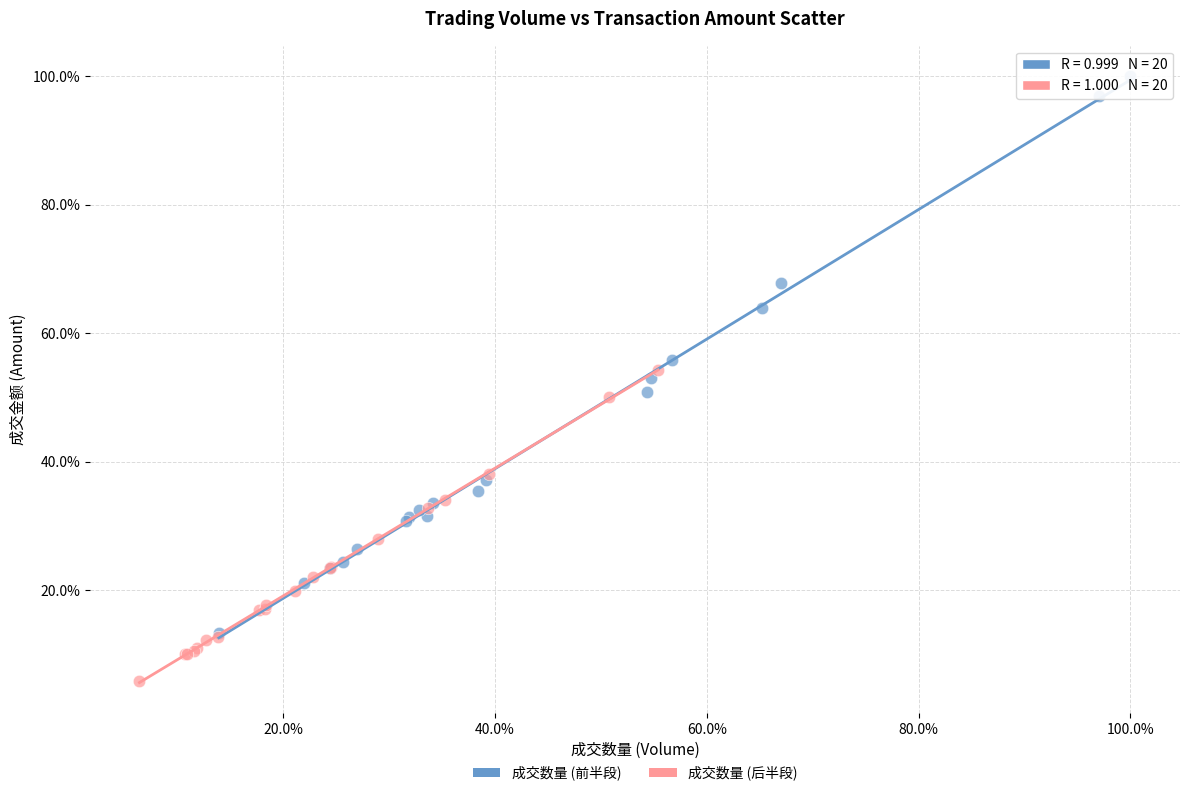

Which series reaches the minimum Y coordinate?

成交数量 (后半段)